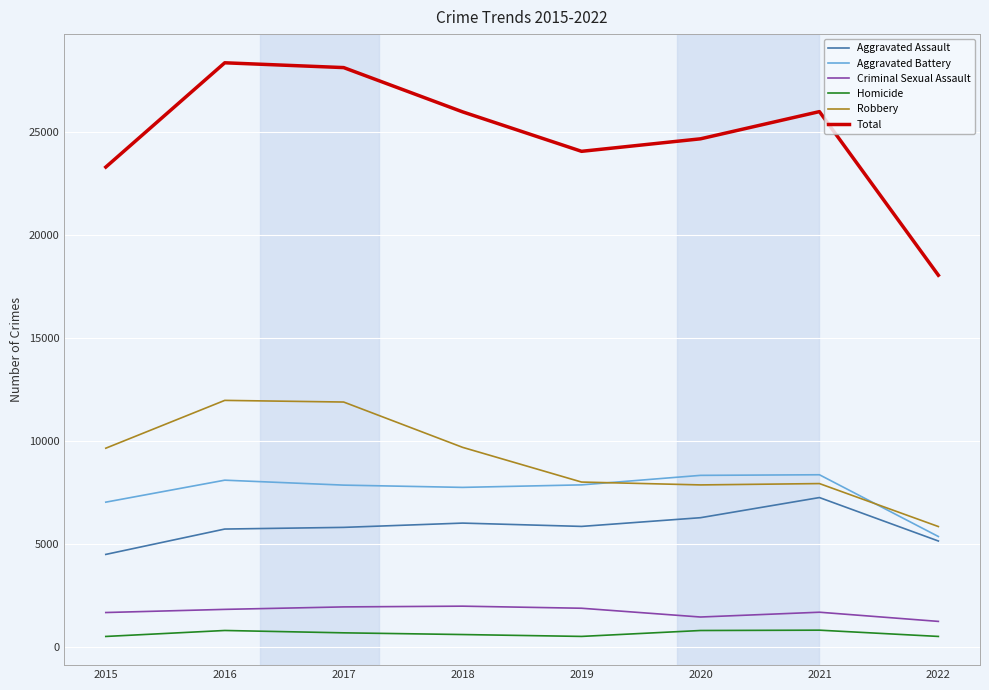

What is the greatest value displayed?

28354